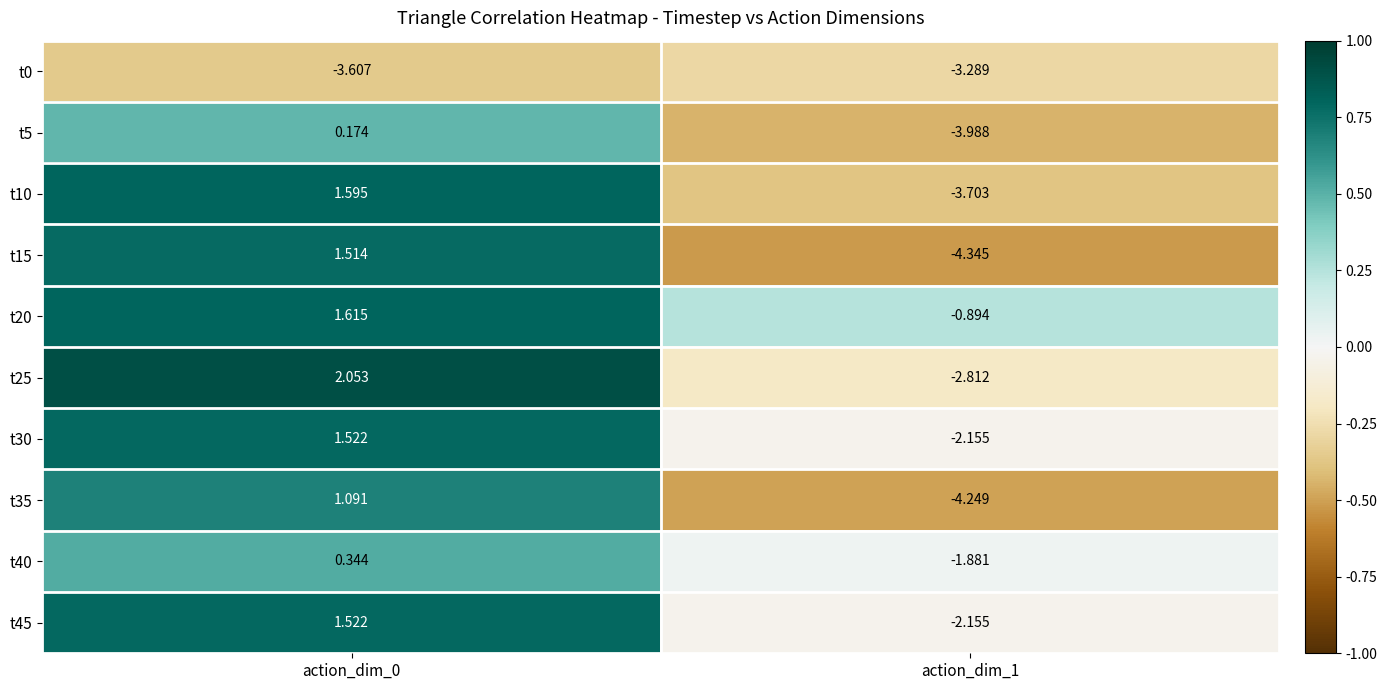

Count the number of data series in this chart.

10